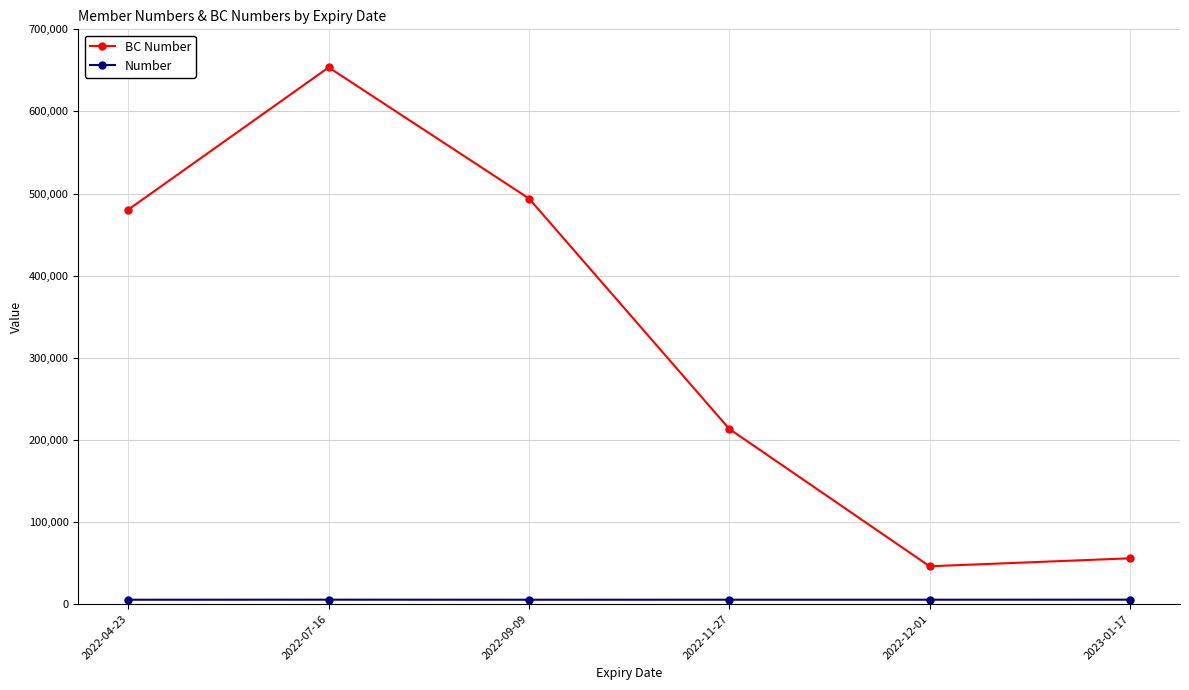

What is the difference between the highest and lowest values at 2022-09-09?

488666